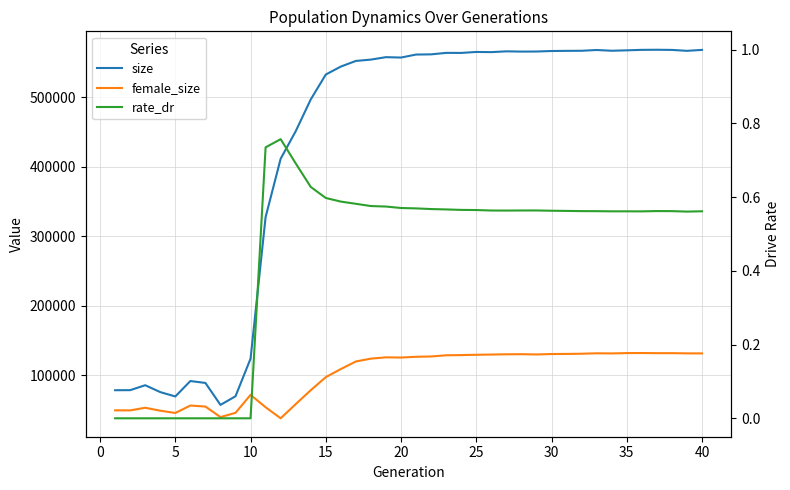

Count the rate_dr values in the range 0 to 1.

40